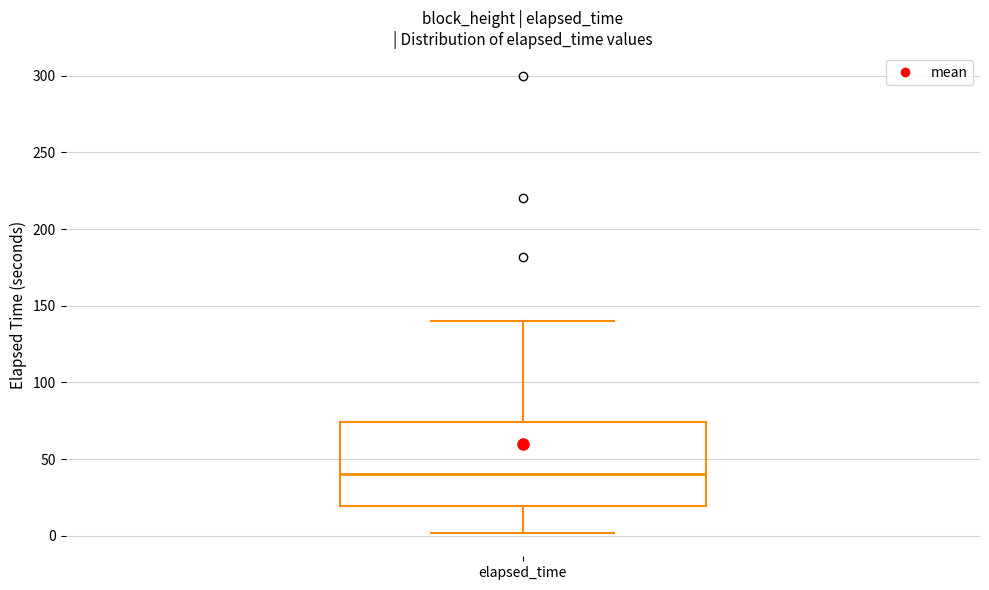

Read this box plot against the y-axis: the position of the median line, the range covered by the box, and the ends of both whiskers. The values are not printed on the chart, so give them approximately, as read against the axis.

median 40, box 20 to 75, whiskers 0 to 140